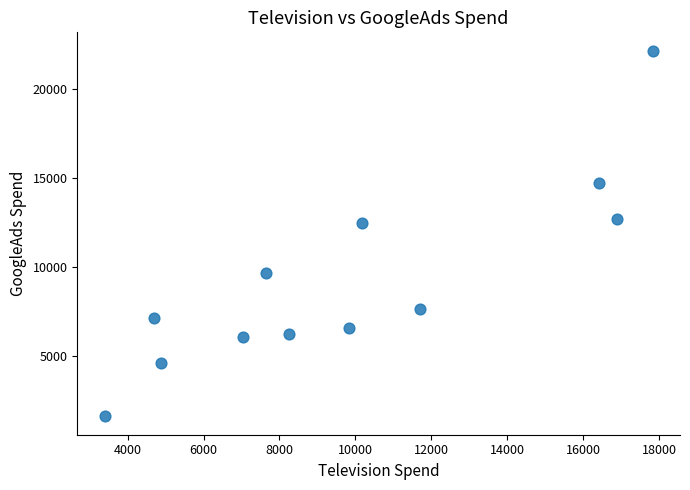

What is the range of X values (max minus min)?

14433.9